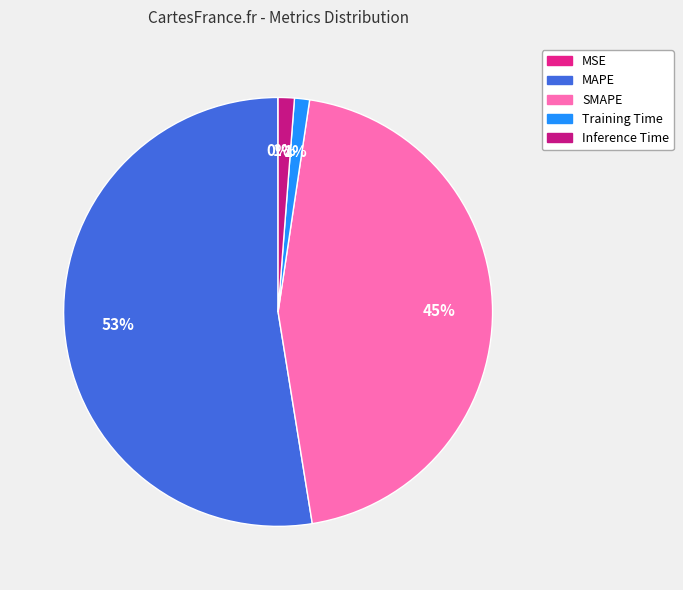

How many slices are in this pie chart?

5